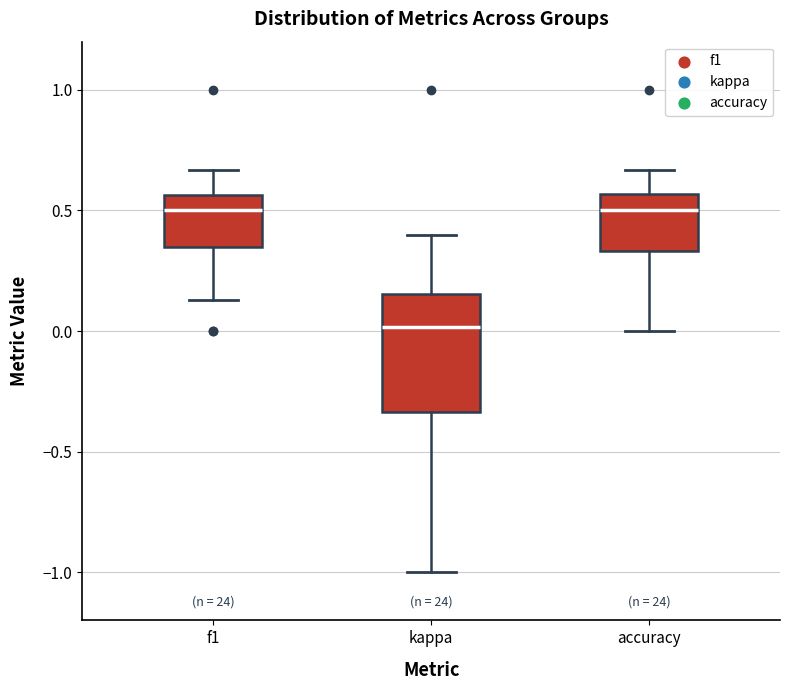

Where does the lower whisker of the box for accuracy end on the y-axis? The values are not printed on the chart, so give them approximately, as read against the axis.

0.00